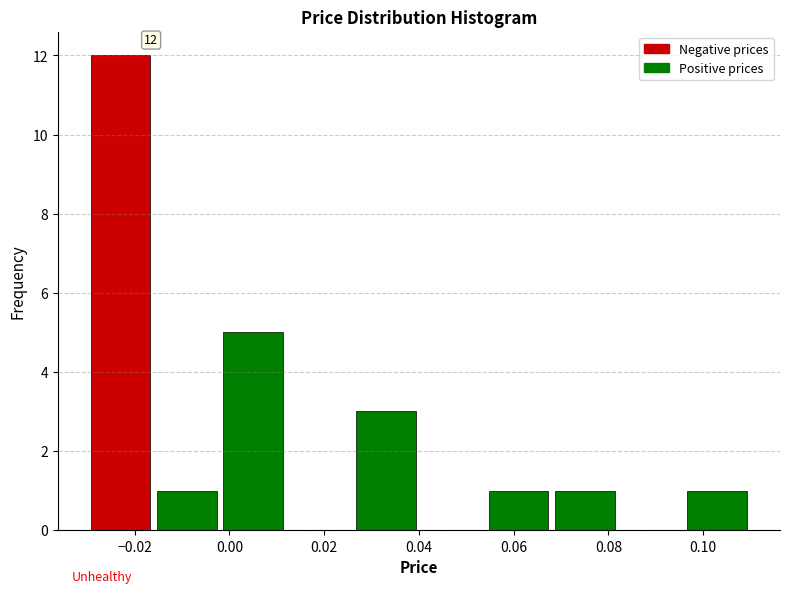

Over which range of the x-axis is the bar tallest?

-0.030 to -0.016